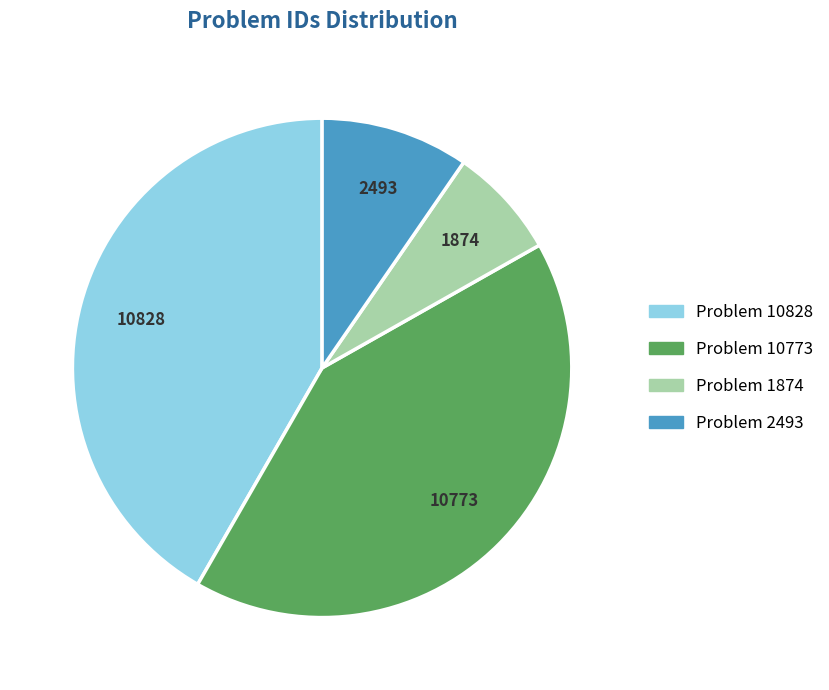

Which slice is the smallest?

Problem 1874